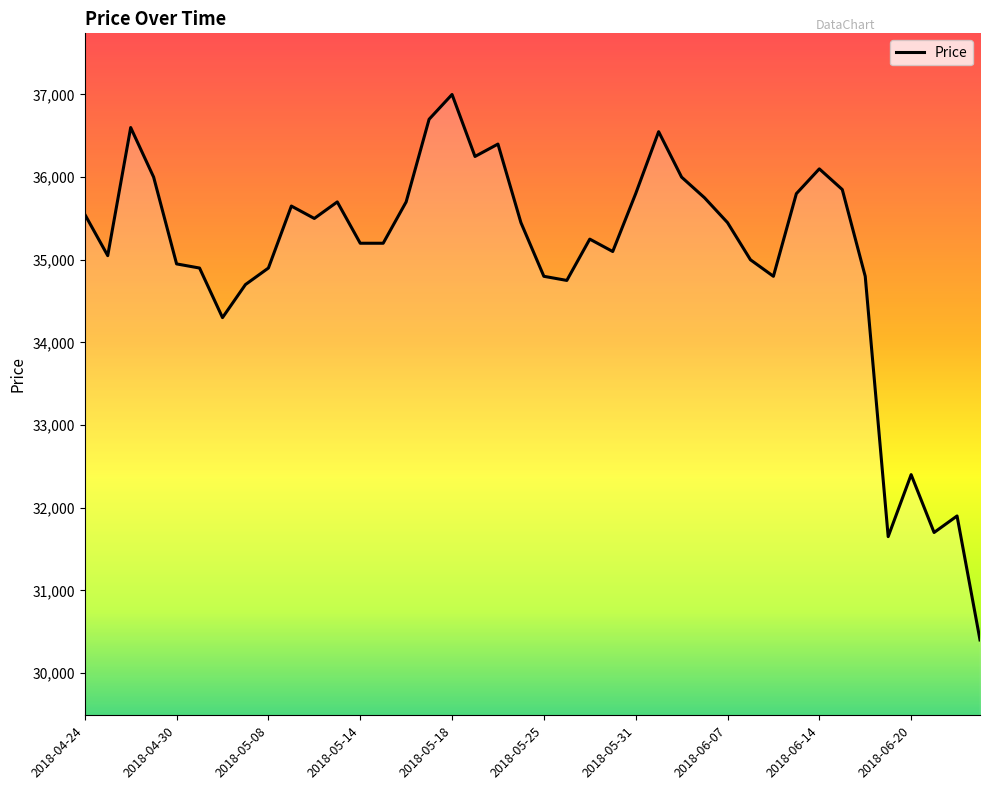

How many lines are shown in the chart?

1